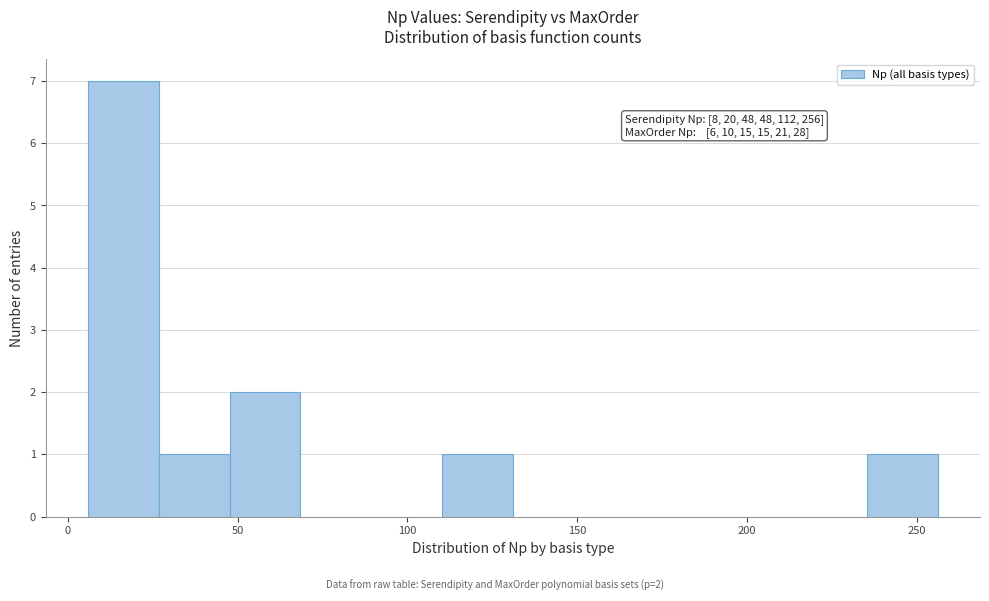

Which range on the x-axis has the tallest bar?

5 to 25